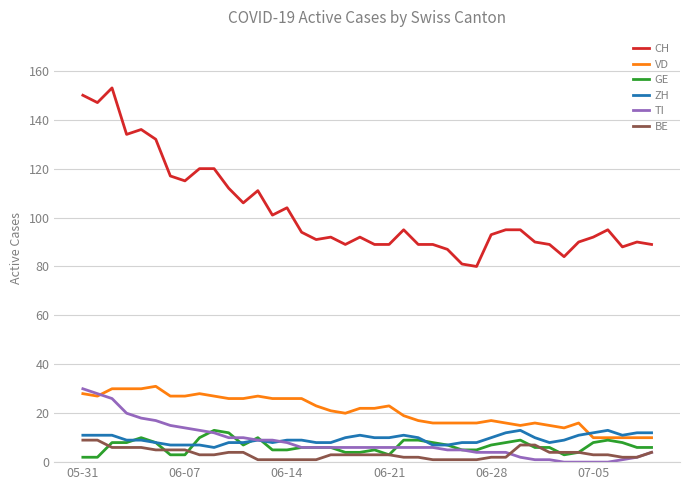

True or false: CH and ZH intersect in this chart.

False